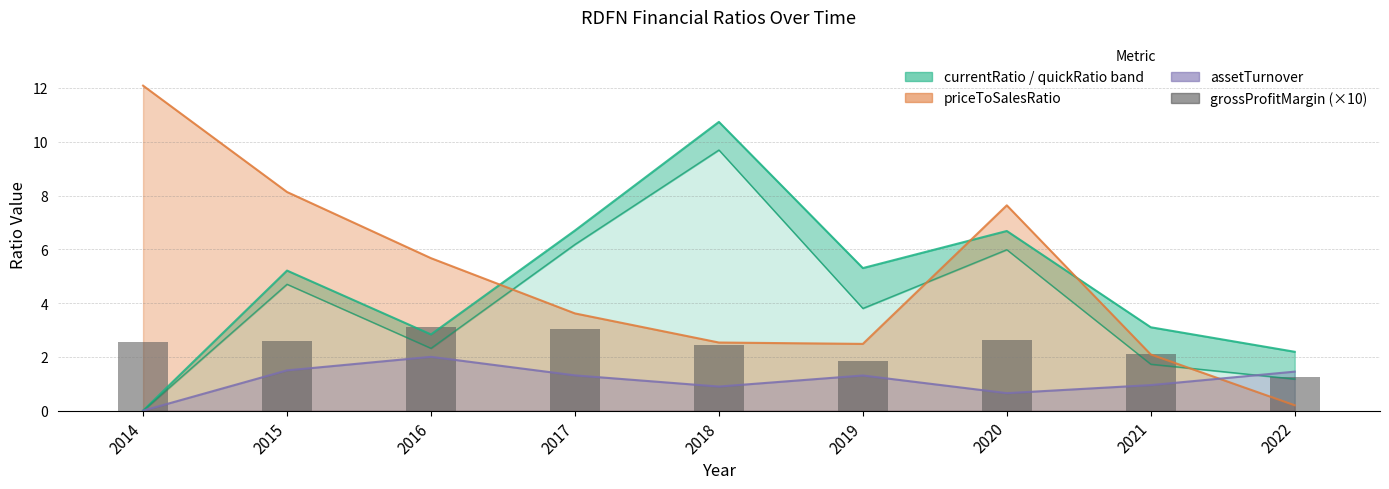

What is the value of the grossProfitMargin (×10) bar at the 1st from the left?

2.6